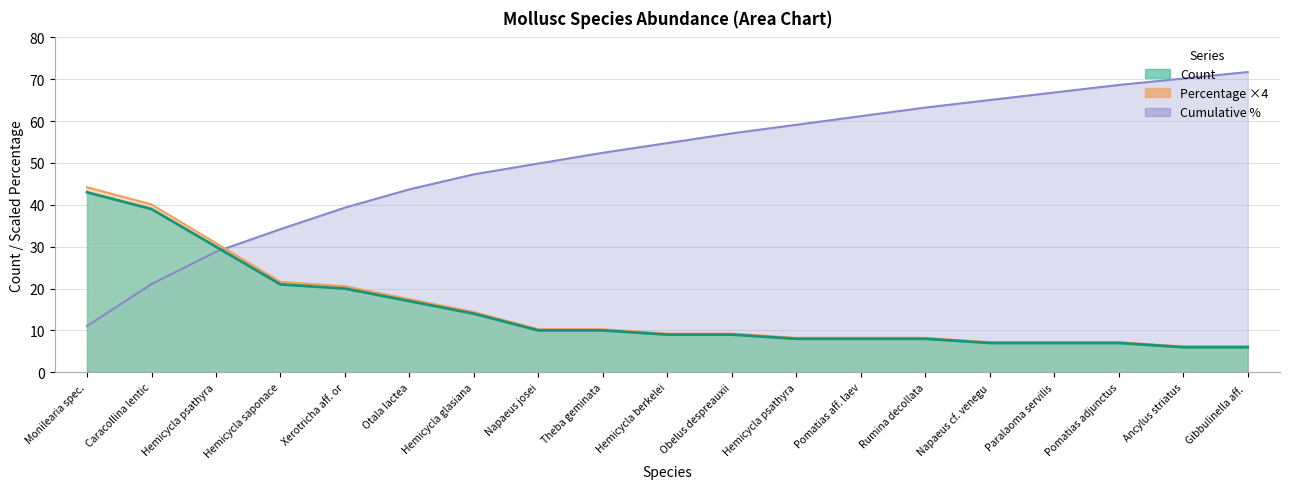

How many distinct data groups are displayed?

3